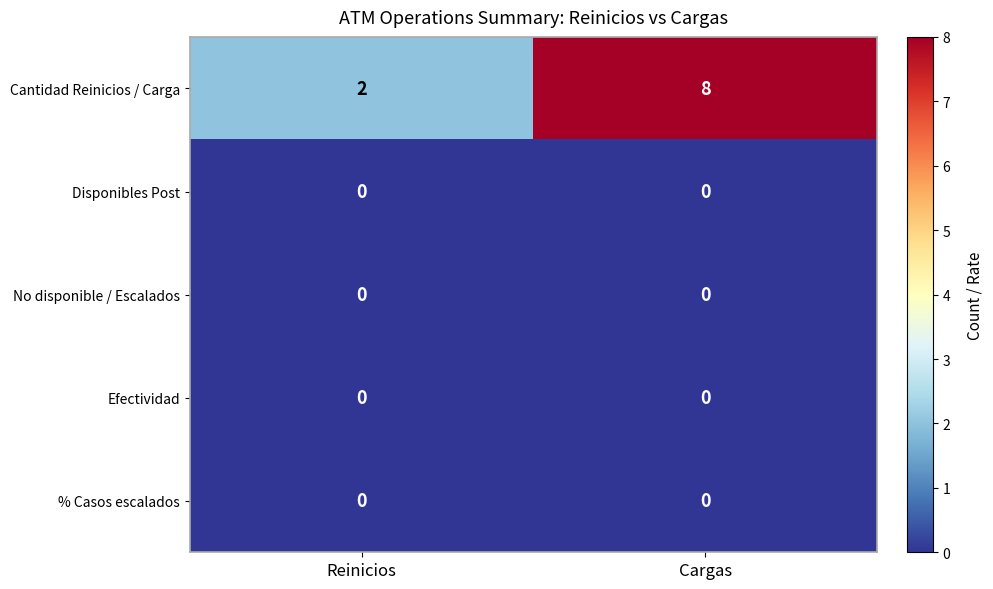

Reading right to left, transcribe all the data shown in this chart.

Cantidad Reinicios / Carga: 8	2
Disponibles Post: 0	0
No disponible / Escalados: 0	0
Efectividad: 0	0
% Casos escalados: 0	0